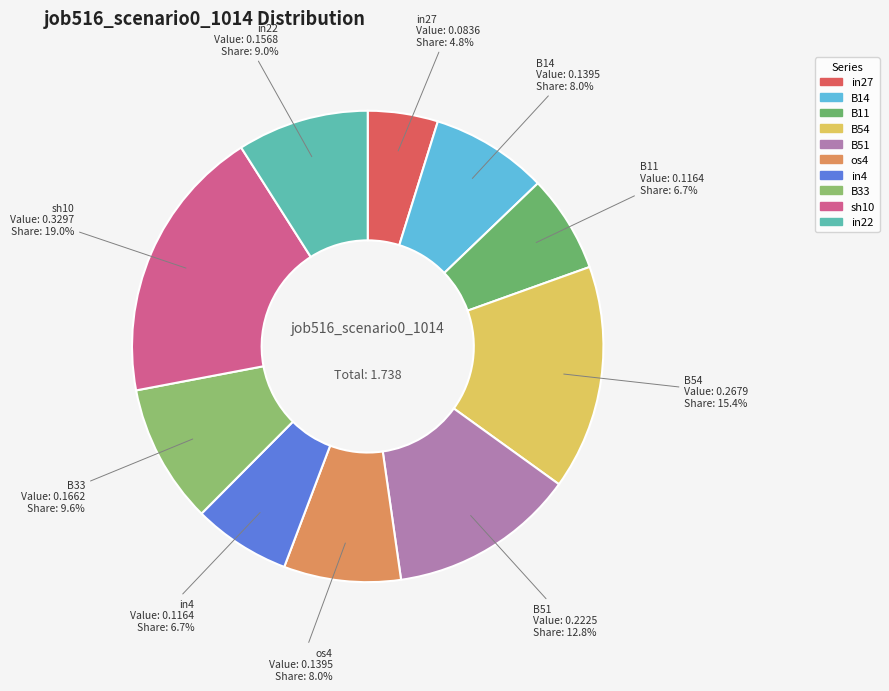

How many segments does this pie chart have?

10